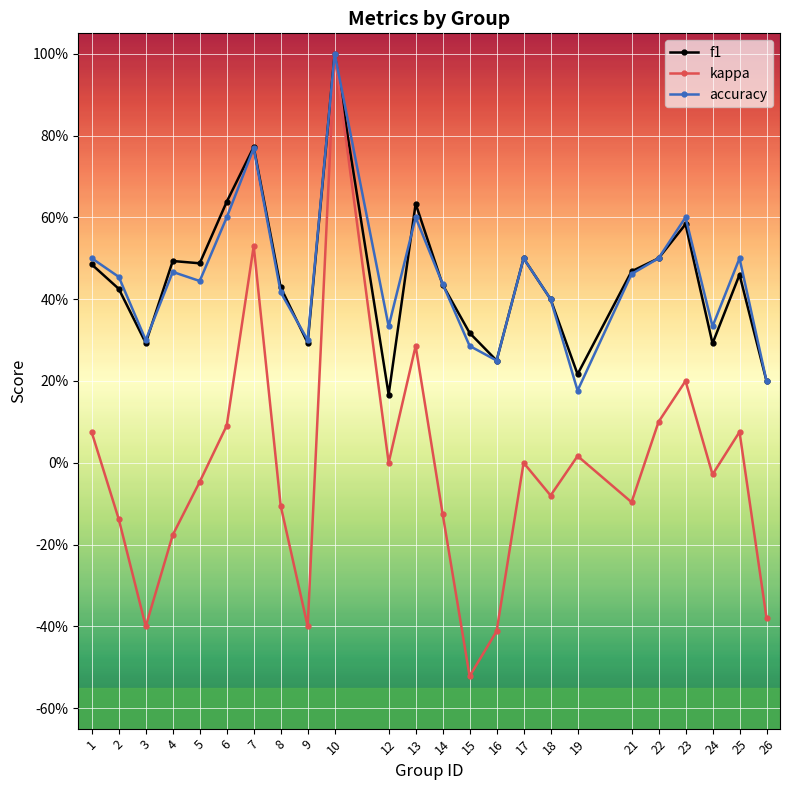

Which series has the largest range (max minus min)?

kappa